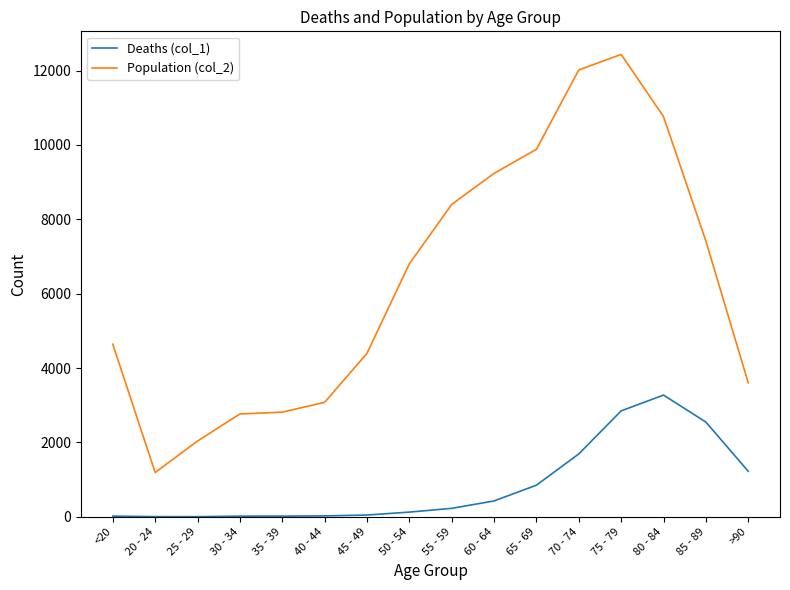

Rank the series by their average value, from highest to lowest.

Population (col_2), Deaths (col_1)